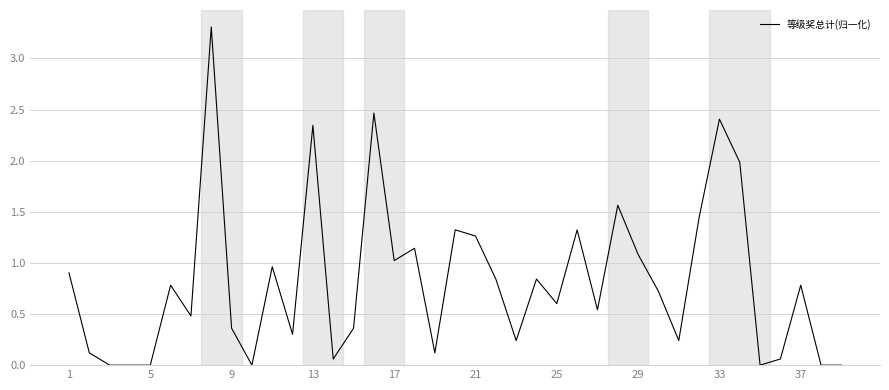

What is the difference between the maximum and minimum values?

3.3